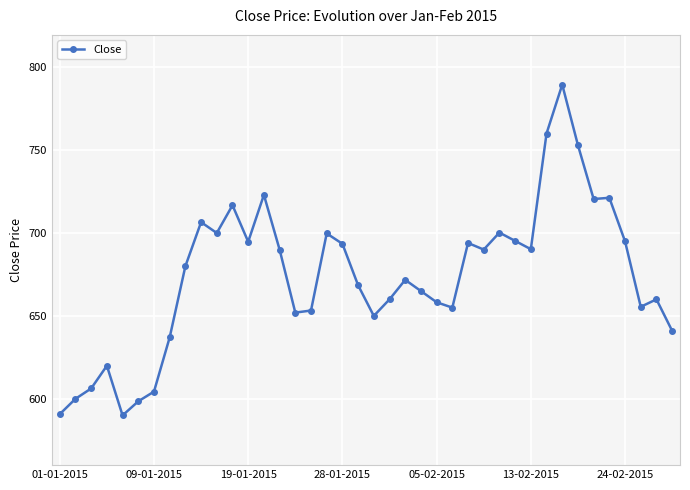

What is the sum of all values?

26950.4